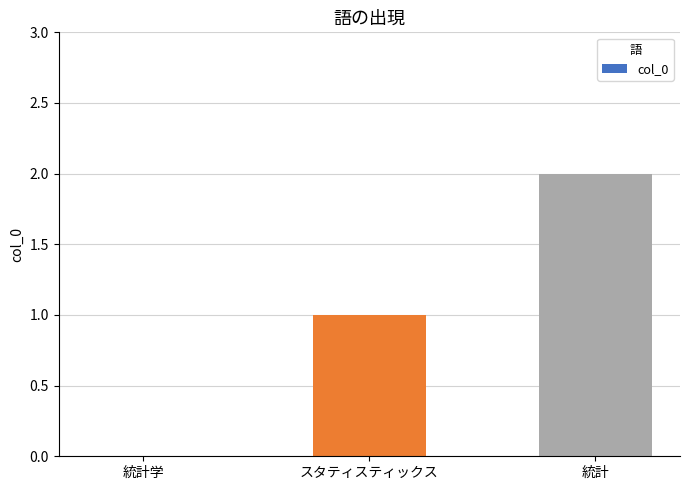

What is the sum of all values?

3